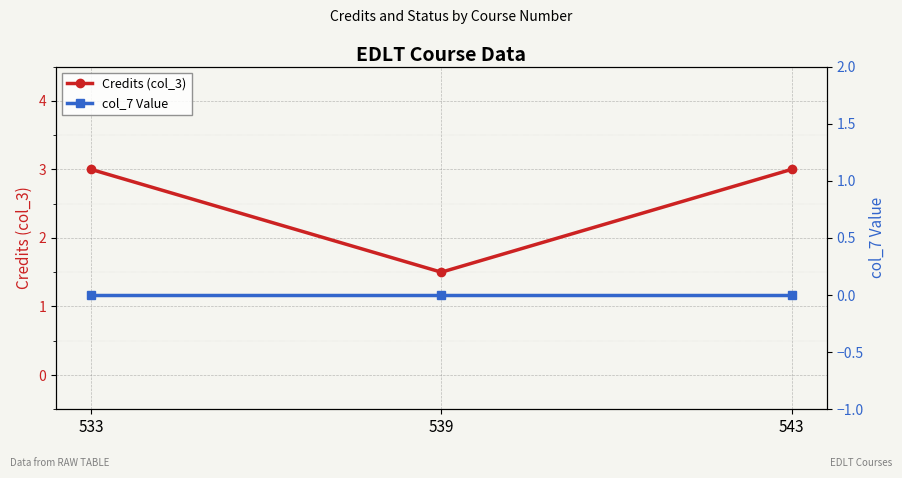

How many values in the Credits (col_3) series are below 3?

1